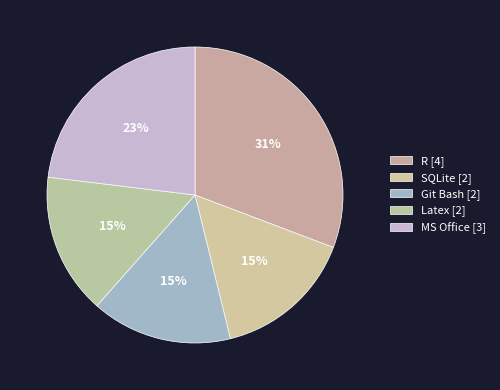

True or false: Git Bash accounts for 23% of the total.

False